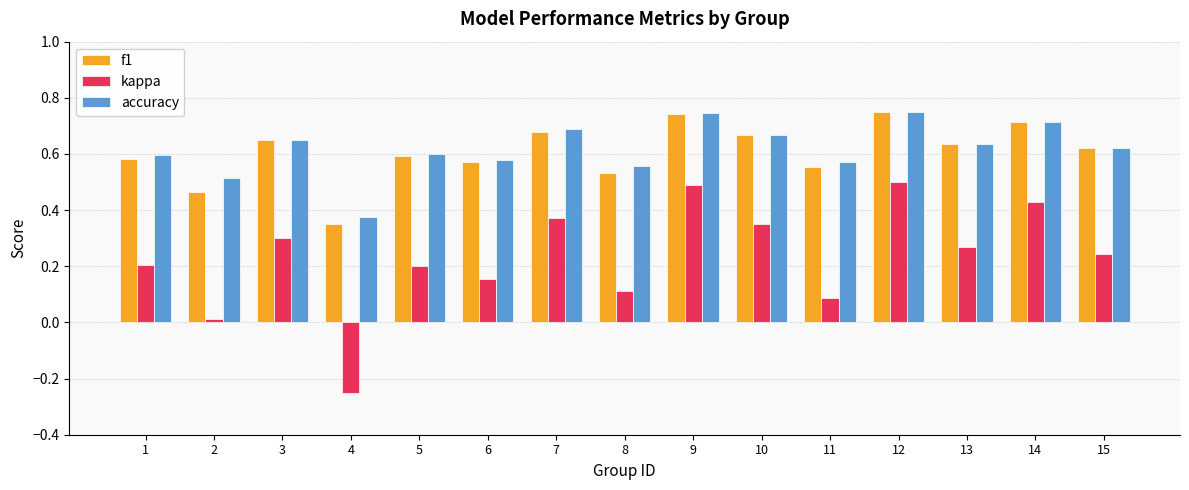

How many bars are there in each group?

3